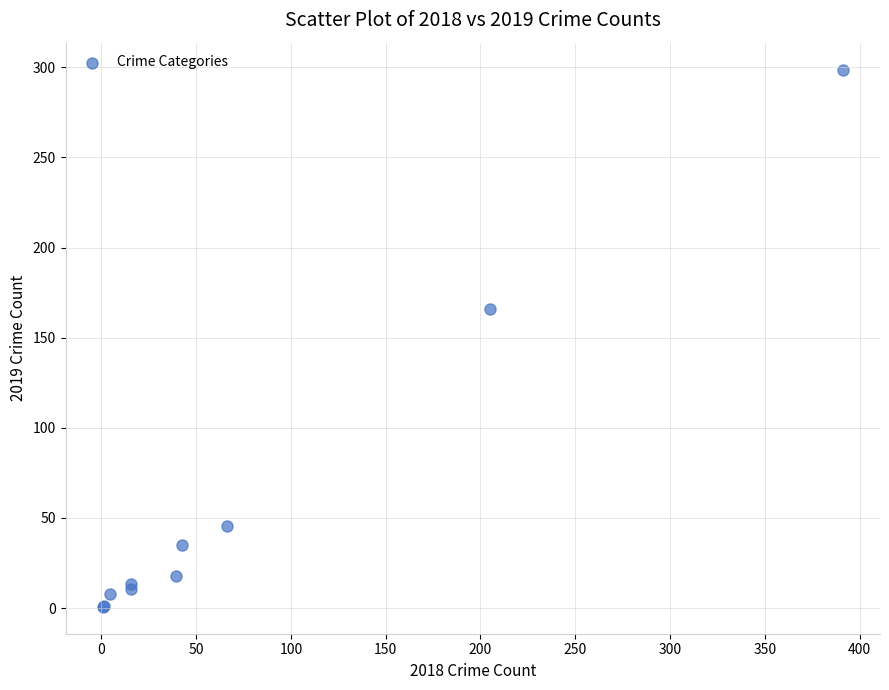

What Y value in the scatter plot is closest to 149?

165.9